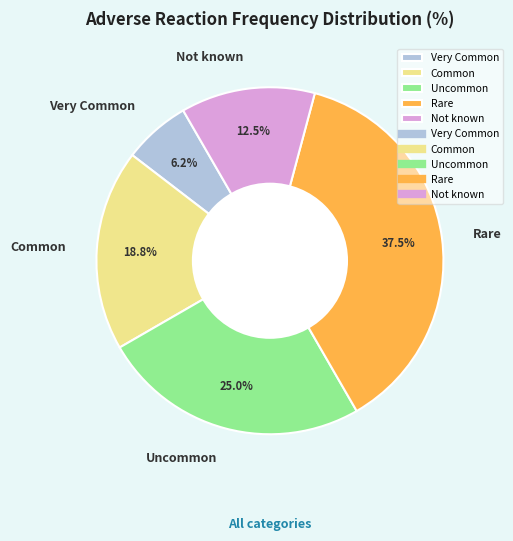

How much of the chart is everything except Not known?

87.5%